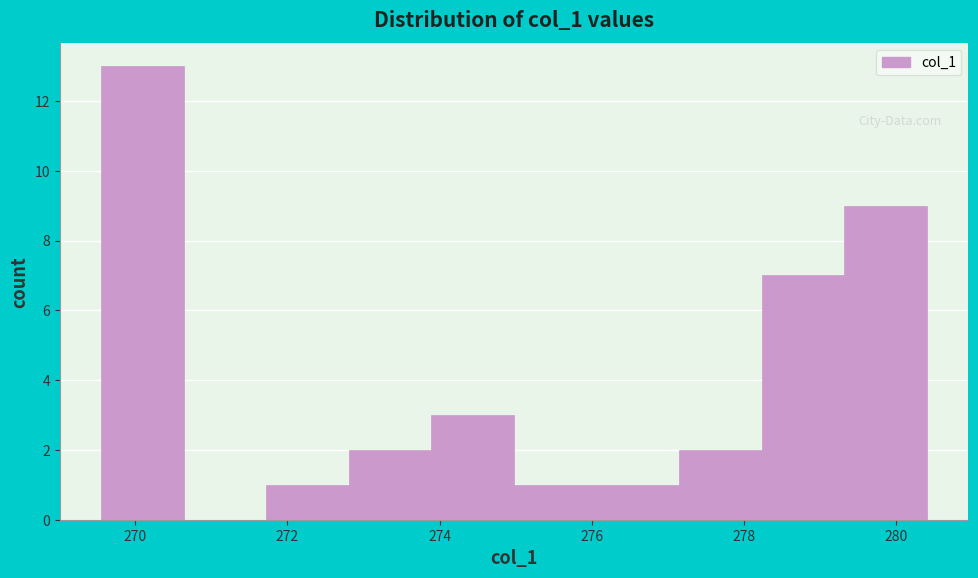

Reading left to right, transcribe this chart: for each bar, give the range it covers on the x-axis and its height. Neither the bar edges nor the heights are printed on the chart, so give them approximately, as read against the axes.

269.6 to 270.6: 13
270.6 to 271.8: 0
271.8 to 272.8: 1
272.8 to 273.8: 2
273.8 to 275.0: 3
275.0 to 276.0: 1
276.0 to 277.2: 1
277.2 to 278.2: 2
278.2 to 279.4: 7
279.4 to 280.4: 9